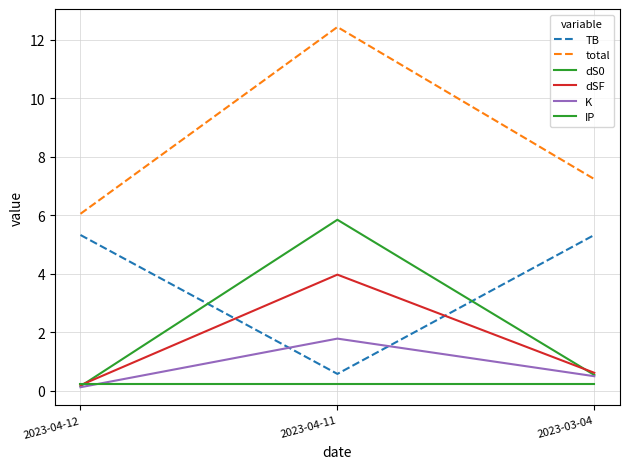

Does the chart have visible grid lines?

Yes